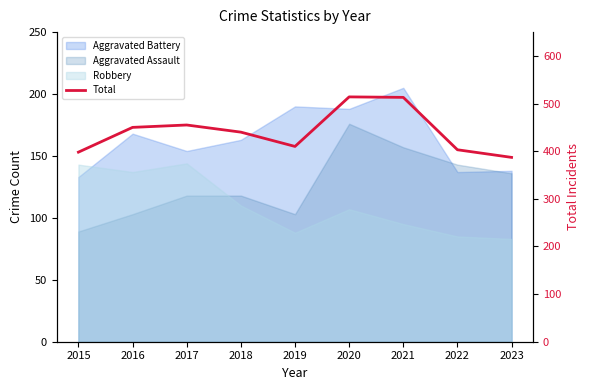

Reading left to right, transcribe all the data shown in this chart.

398	450	455	440	410	514	513	403	387